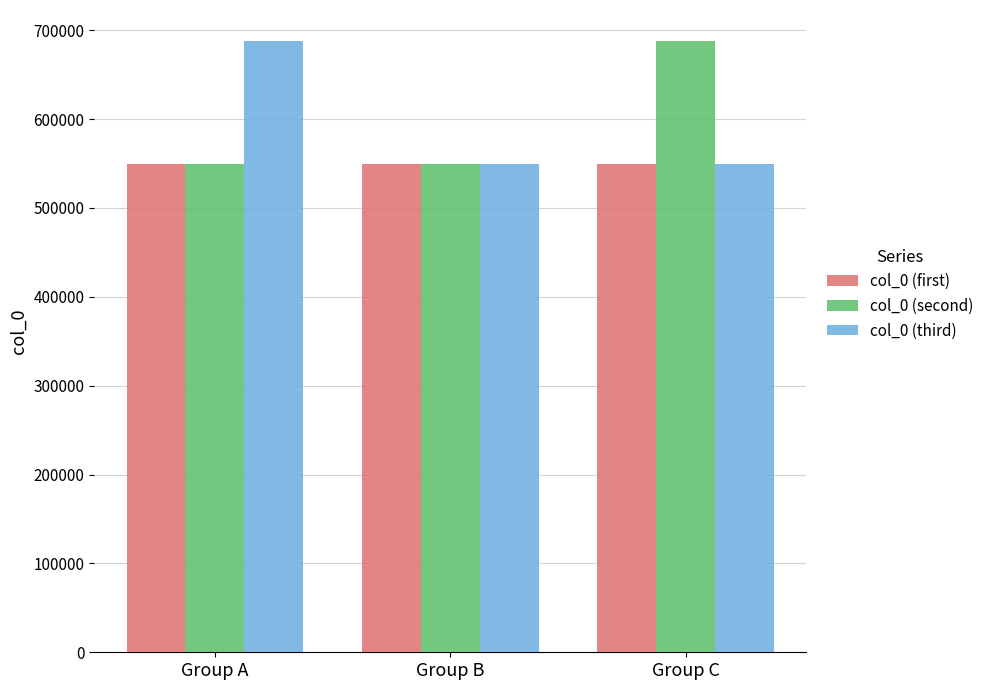

Between Group B and Group C, which series saw the biggest shift?

col_0 (second)